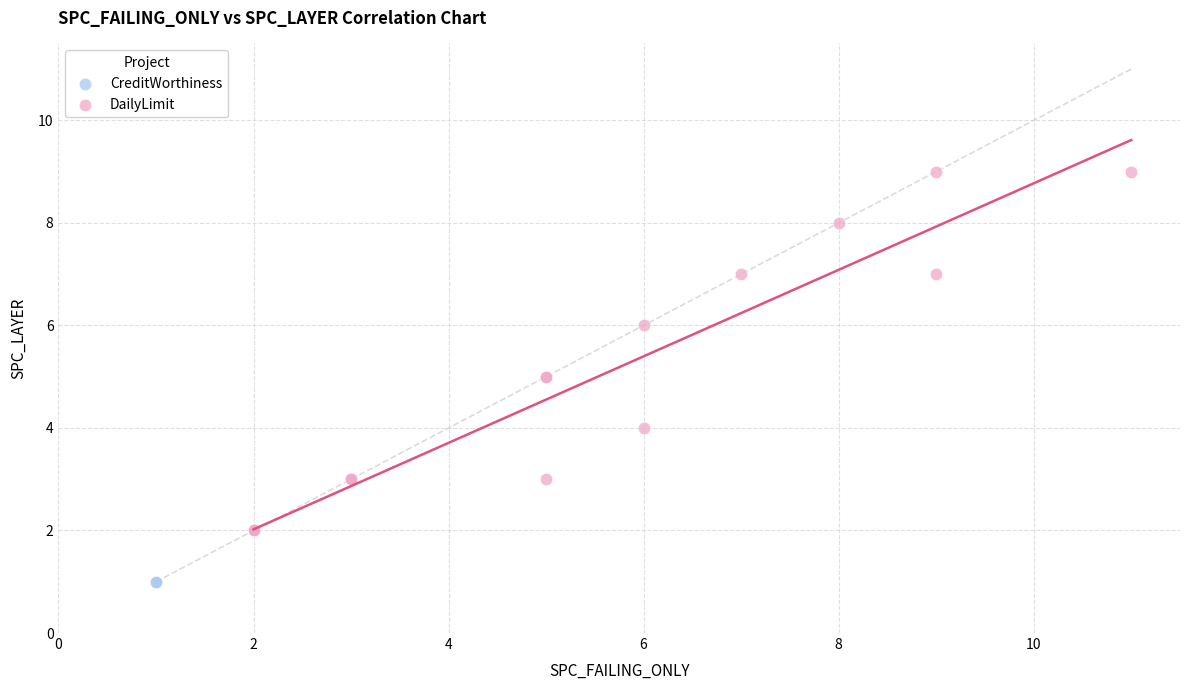

What are all the series names shown in the legend?

CreditWorthiness, DailyLimit